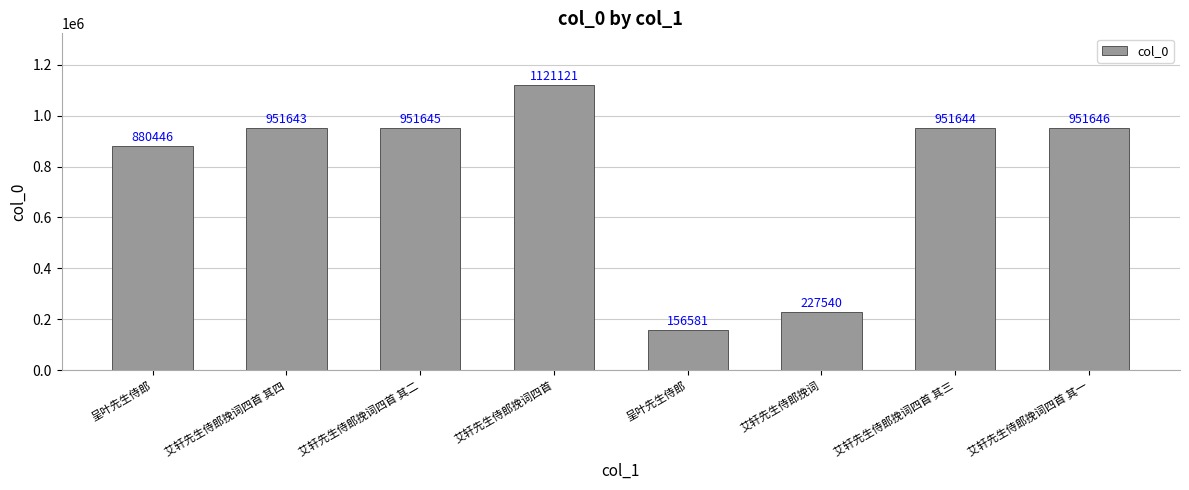

Where is the data nearest to the value 638851?

呈叶先生侍郎